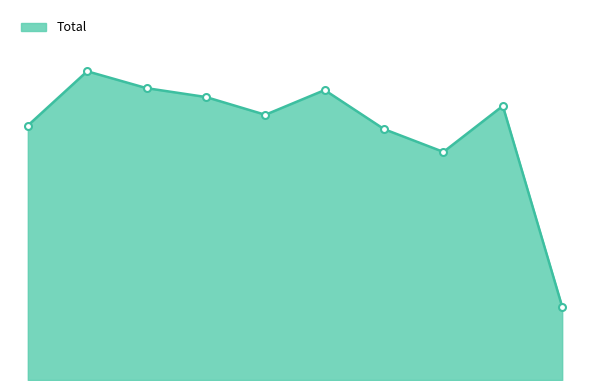

Rank the categories by value from highest to lowest.

2016, 2017, 2020, 2018, 2023, 2019, 2015, 2021, 2022, 2024